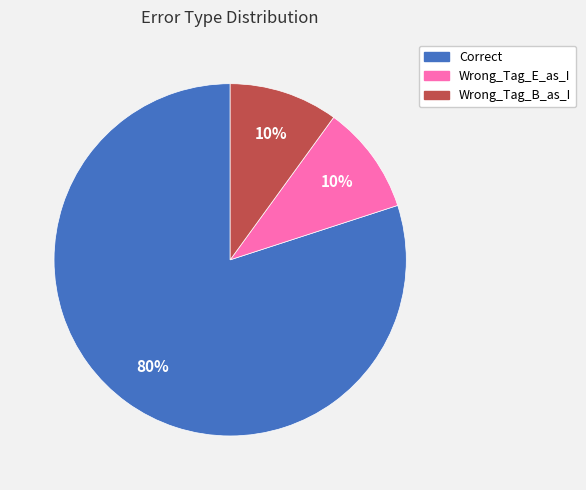

Approximately how many times larger is the value at Wrong_Tag_B_as_I compared to Correct?

0.1